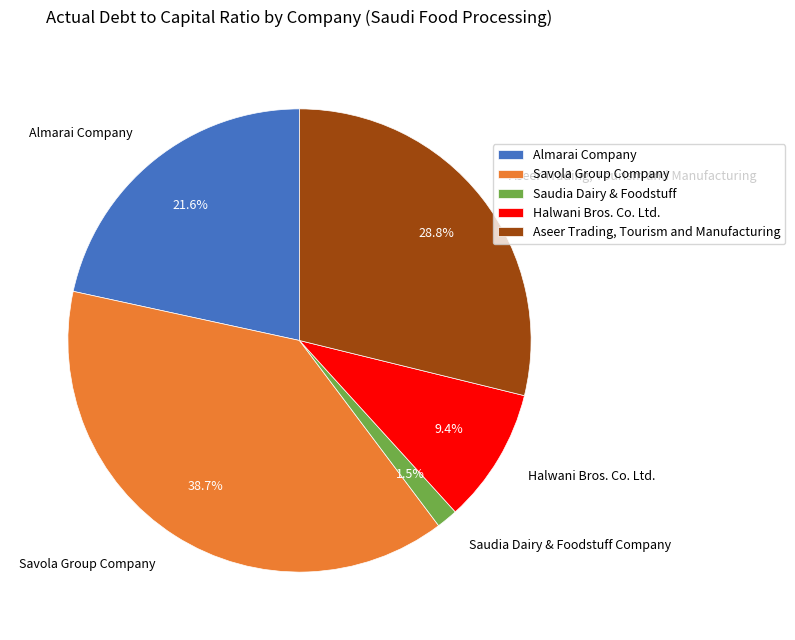

How much of the chart is everything except Almarai Company?

78.4%